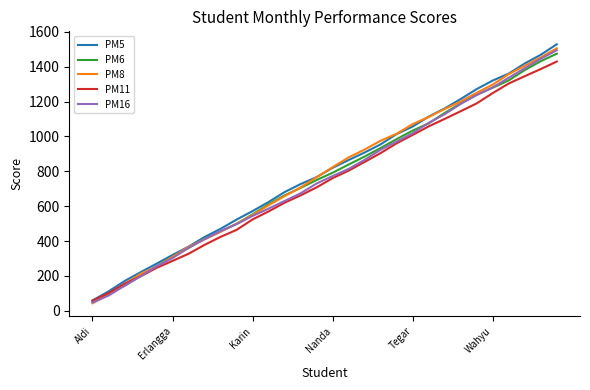

At how many categories does at least one series exceed 1030?

10